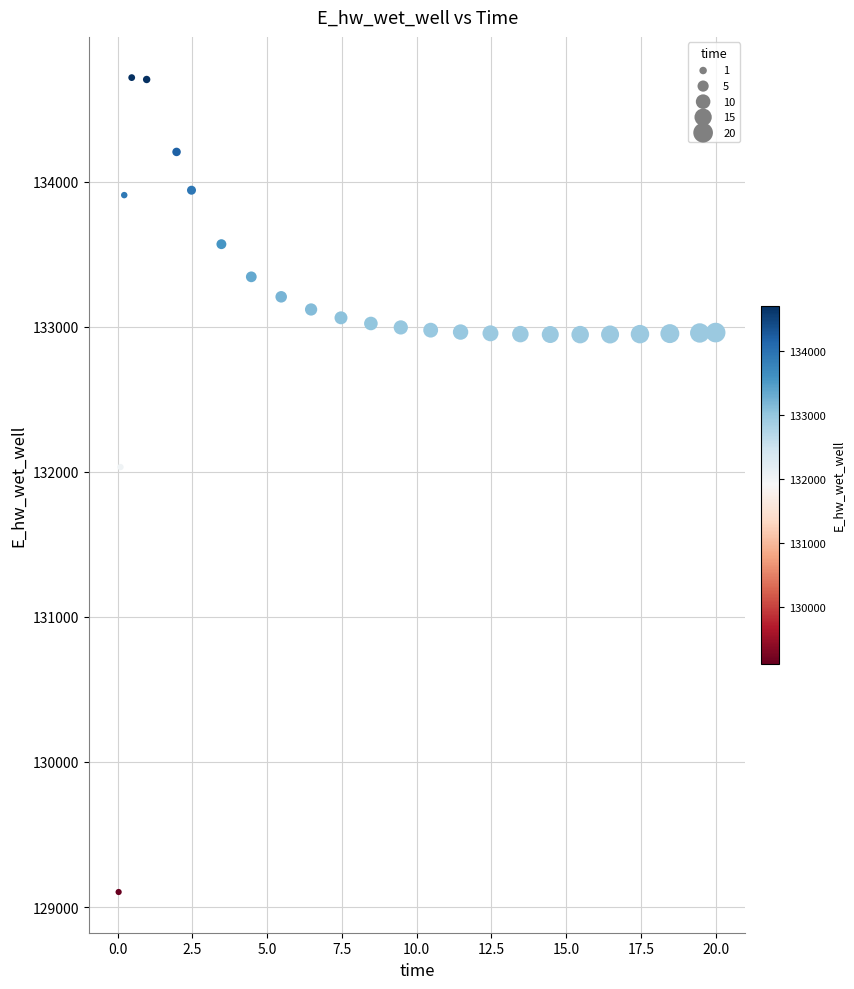

What Y value in the scatter plot is closest to 131910?

132032.9